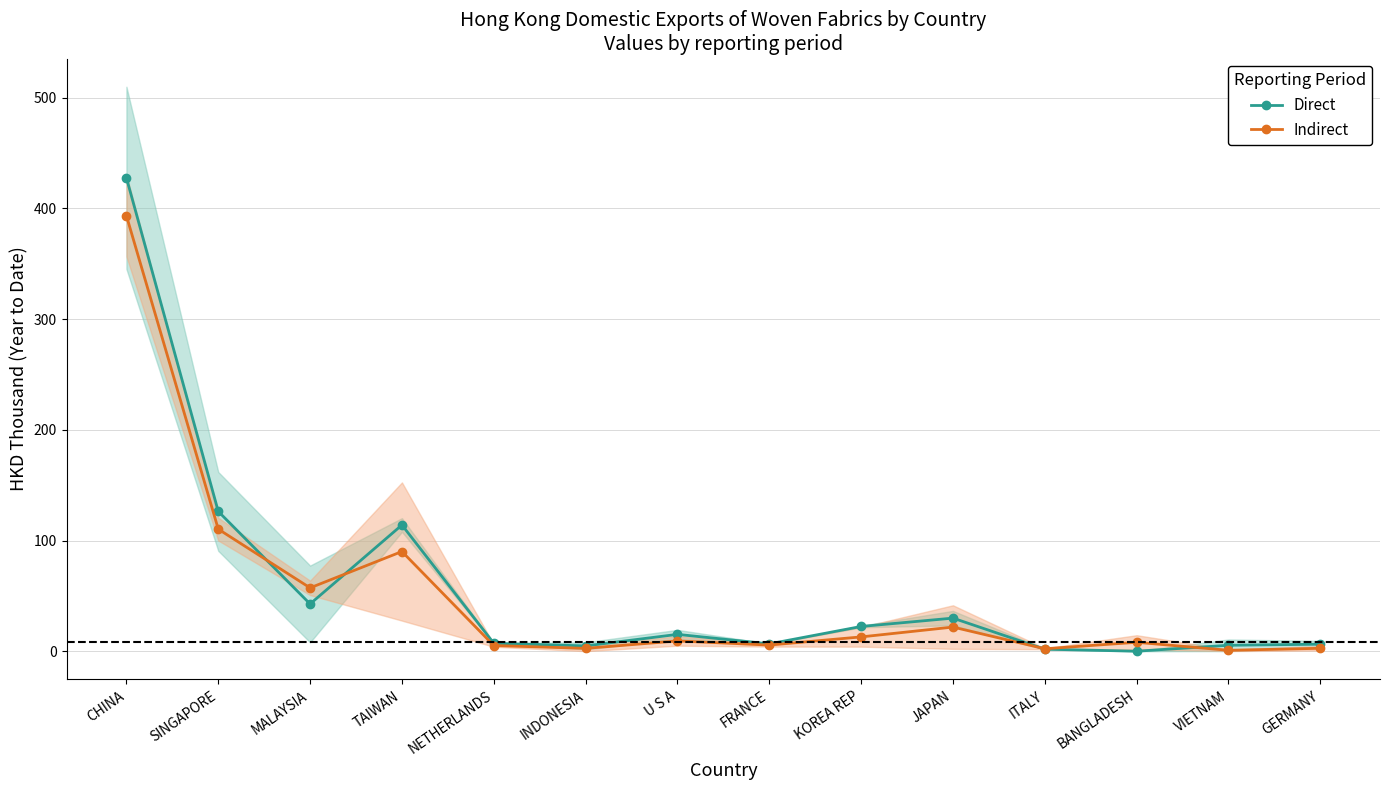

Which has a higher value, ITALY or INDONESIA?

INDONESIA